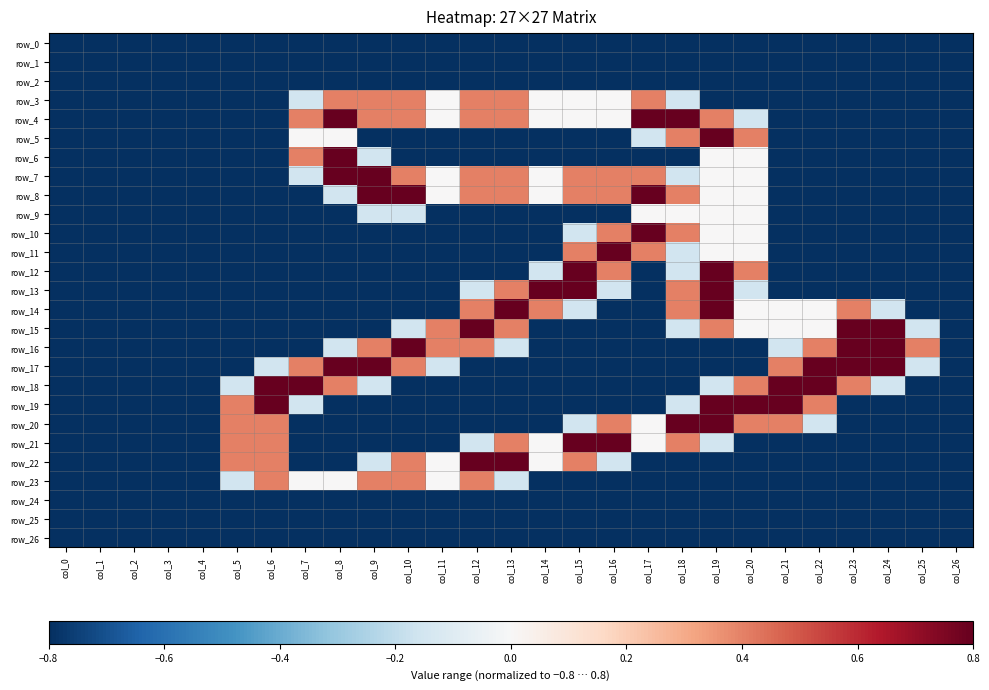

What is the difference between the second highest and second lowest values in the row_22 series?

1.6